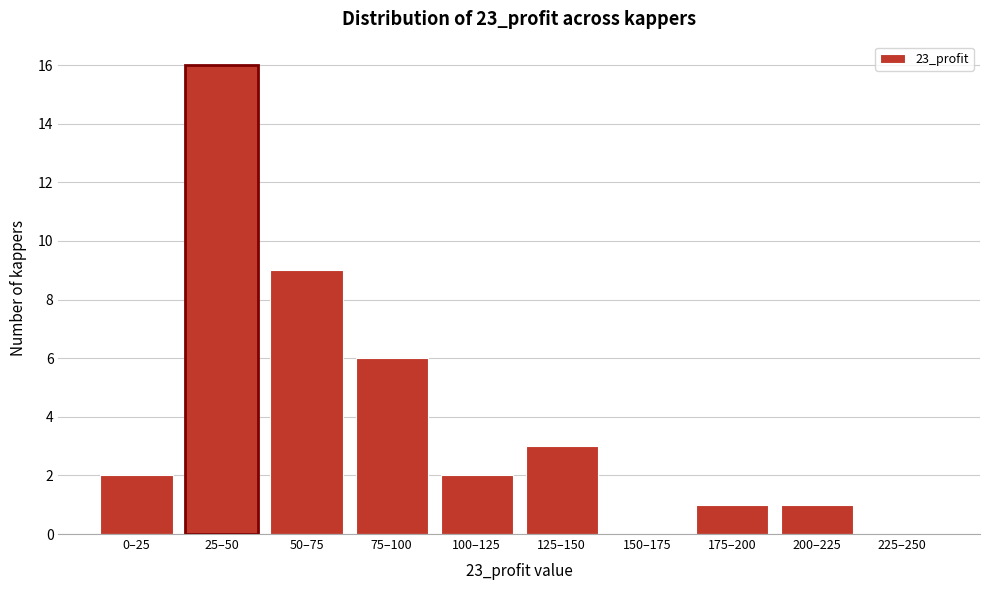

Reading right to left, list all the values displayed in this chart.

225–250=0	200–225=1	175–200=1	150–175=0	125–150=3	100–125=2	75–100=6	50–75=9	25–50=16	0–25=2